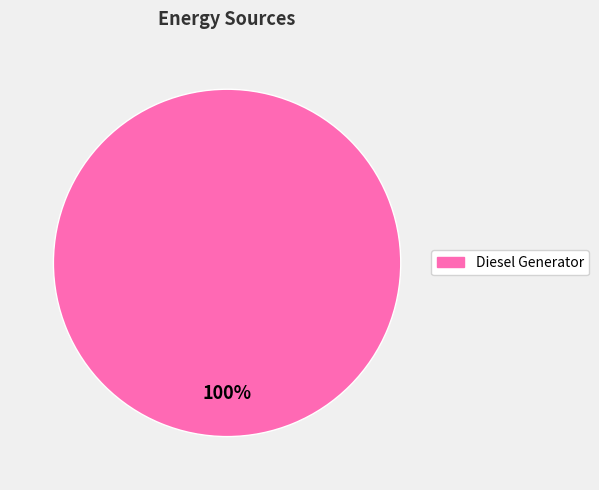

Does any single category account for the majority?

Yes